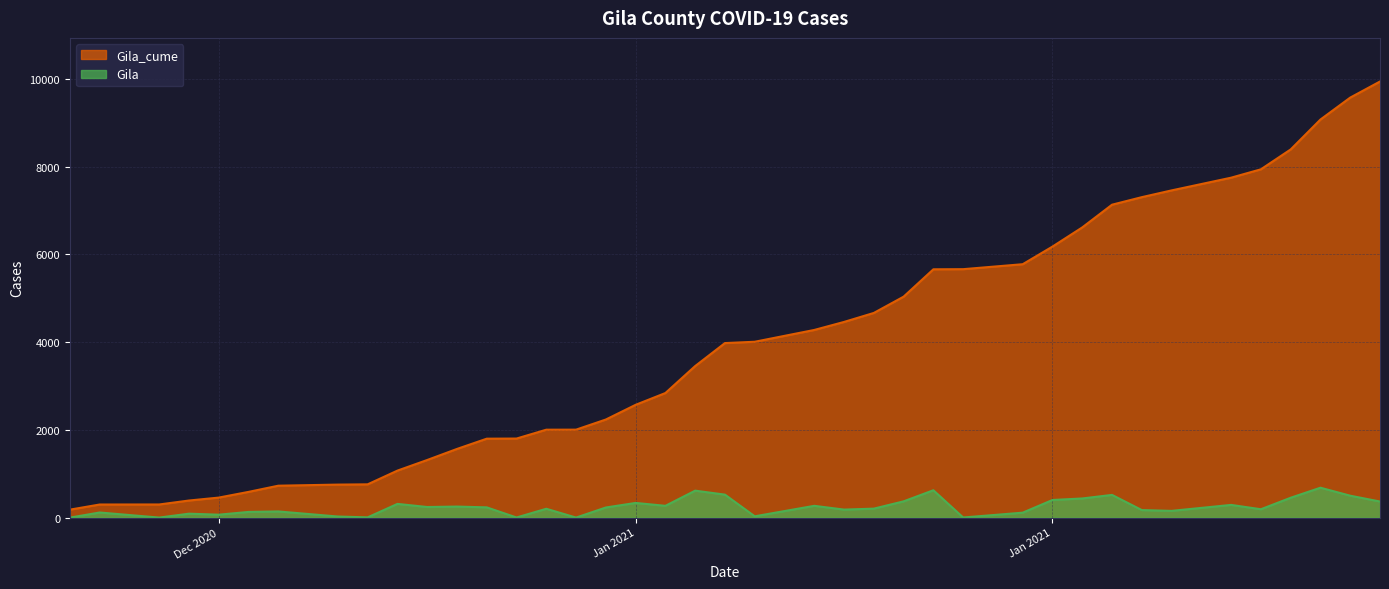

What is the highest value of the Gila series?

682